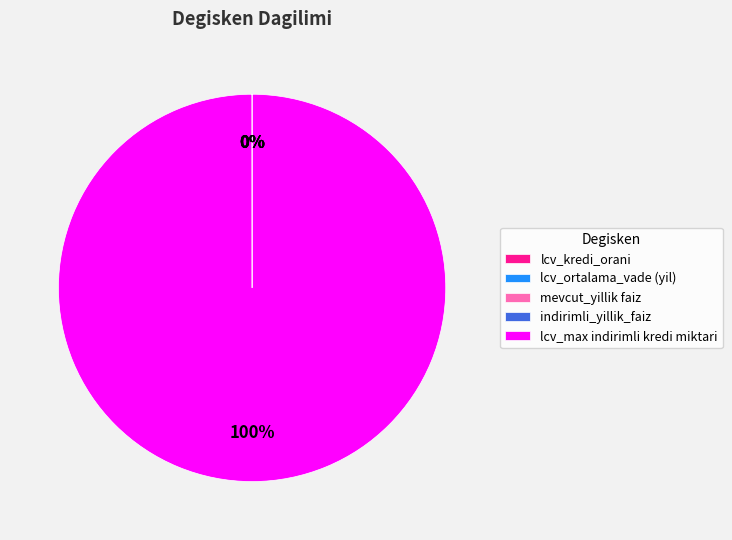

What percentage is the lcv_max indirimli kredi miktari slice, to the nearest percent?

100%